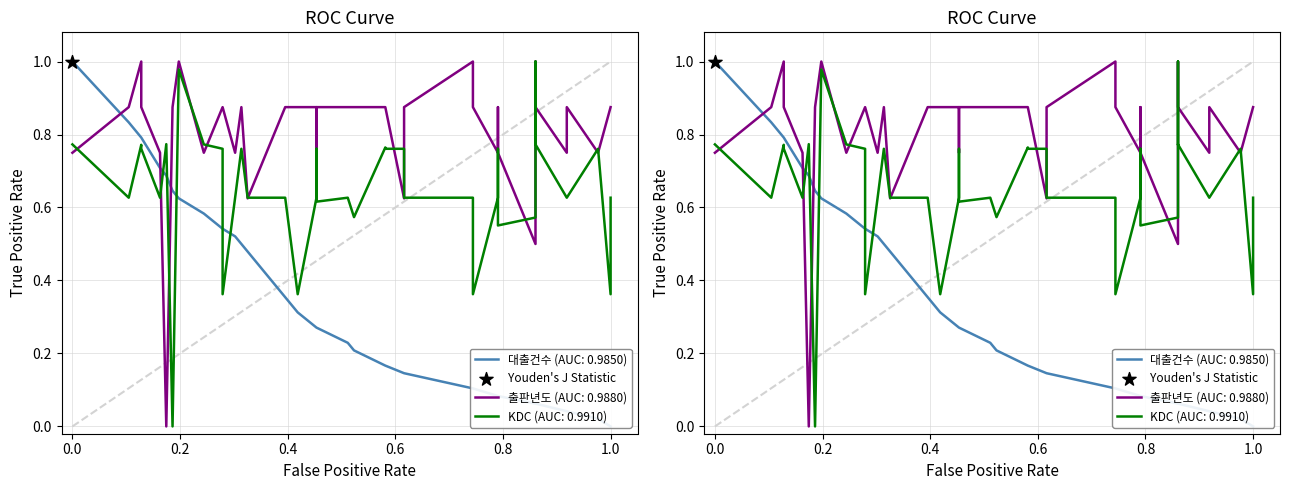

Which series contains the highest Y value?

대출건수